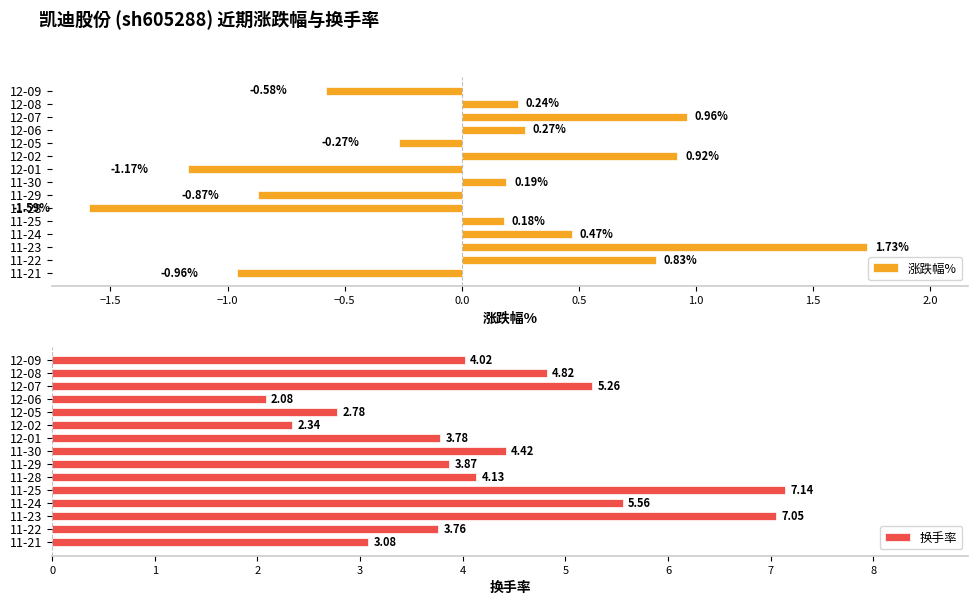

List the labels in order of 涨跌幅% value, smallest first.

11-28, 12-01, 11-21, 11-29, 12-09, 12-05, 11-25, 11-30, 12-08, 12-06, 11-24, 11-22, 12-02, 12-07, 11-23